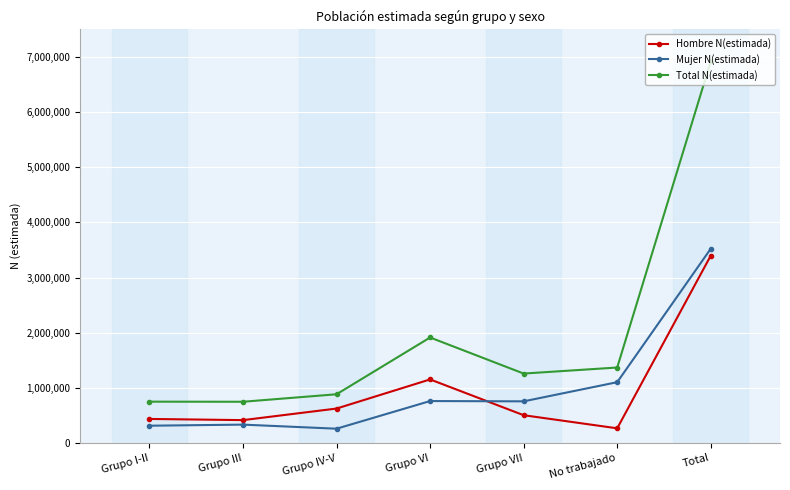

Which series has the largest total across all categories?

Total N(estimada)